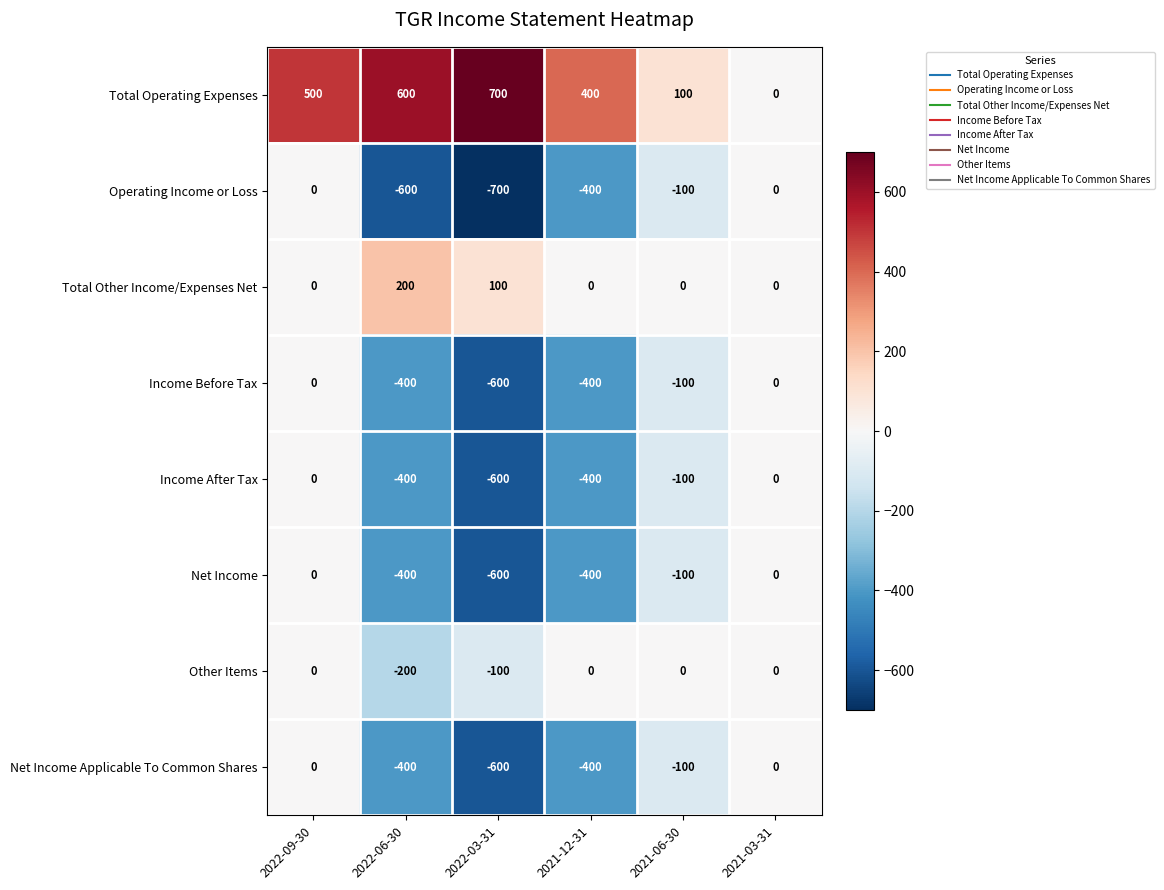

At which category is the sum across all series the highest?

2022-09-30